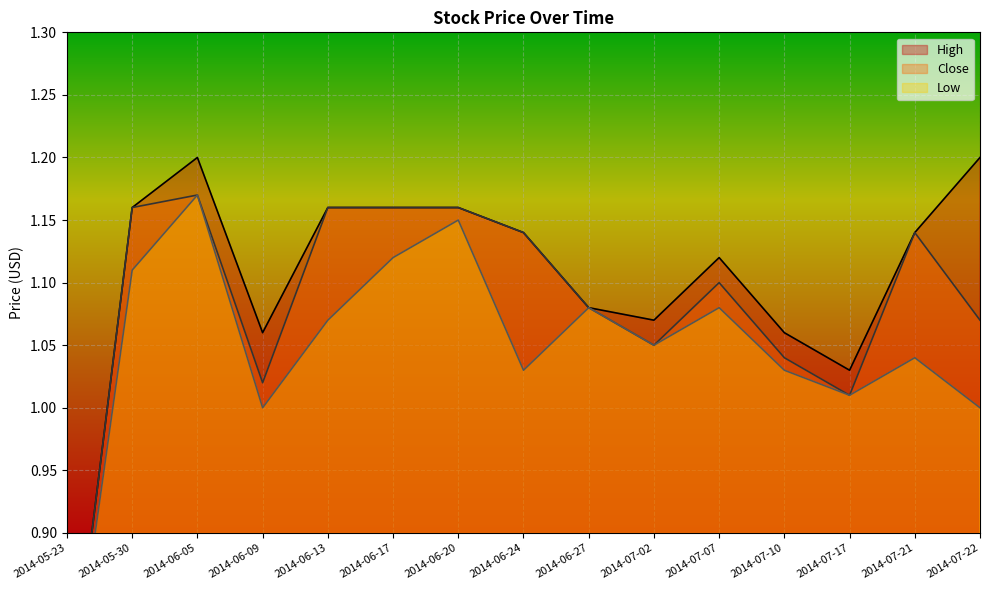

What is the value of the Low point at the 14th from the left?

1.0